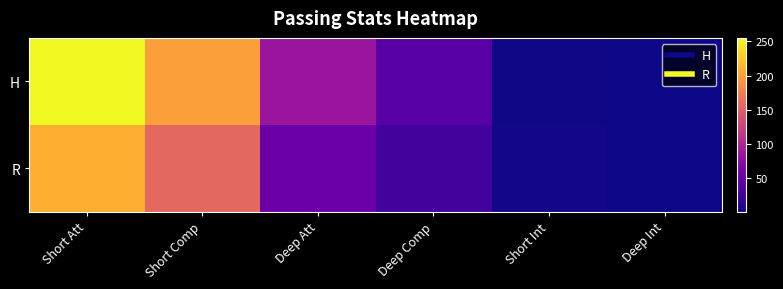

What is the total value across all series at Short Comp?

356